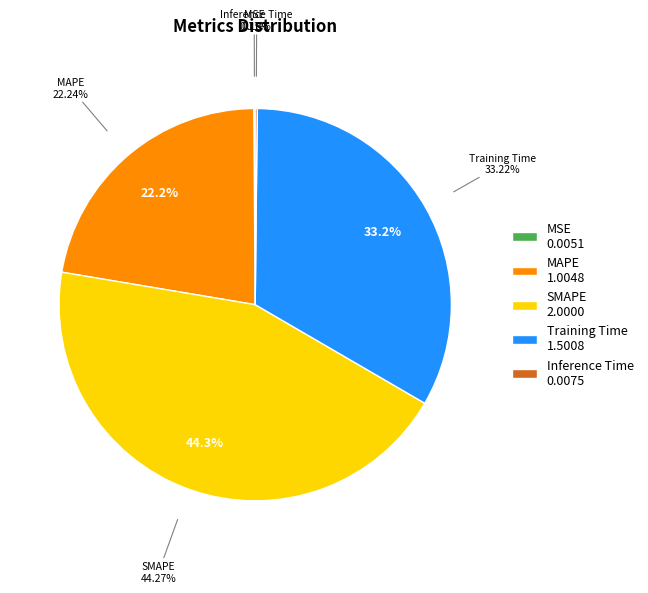

Between SMAPE and MSE, which is larger?

SMAPE